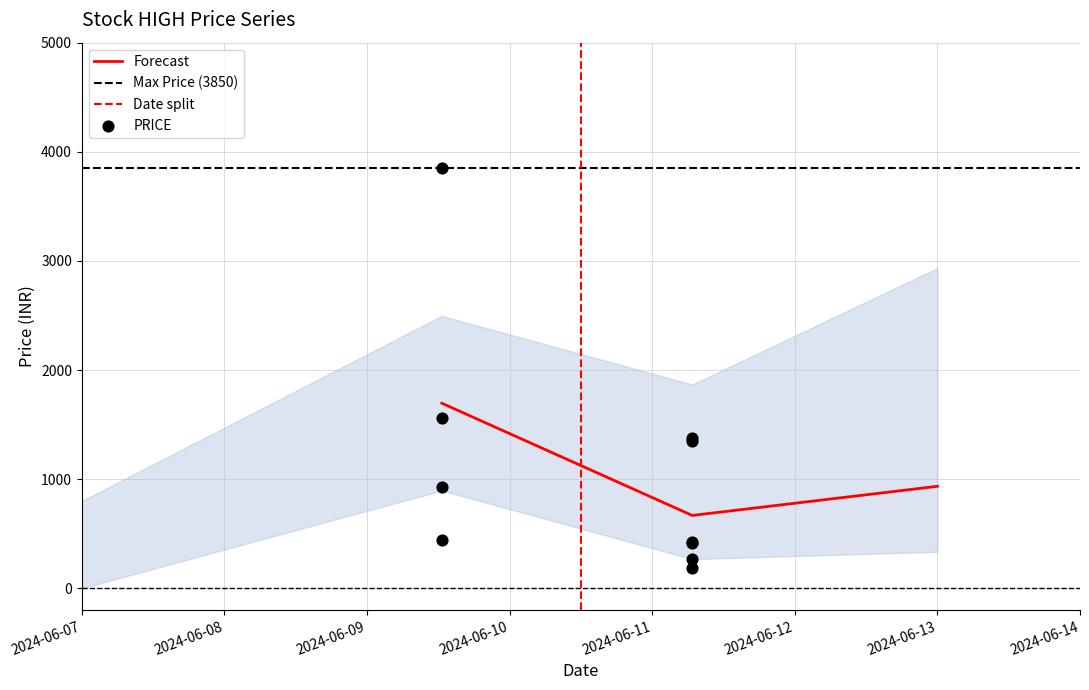

What is the lowest value of the Forecast series?

667.8